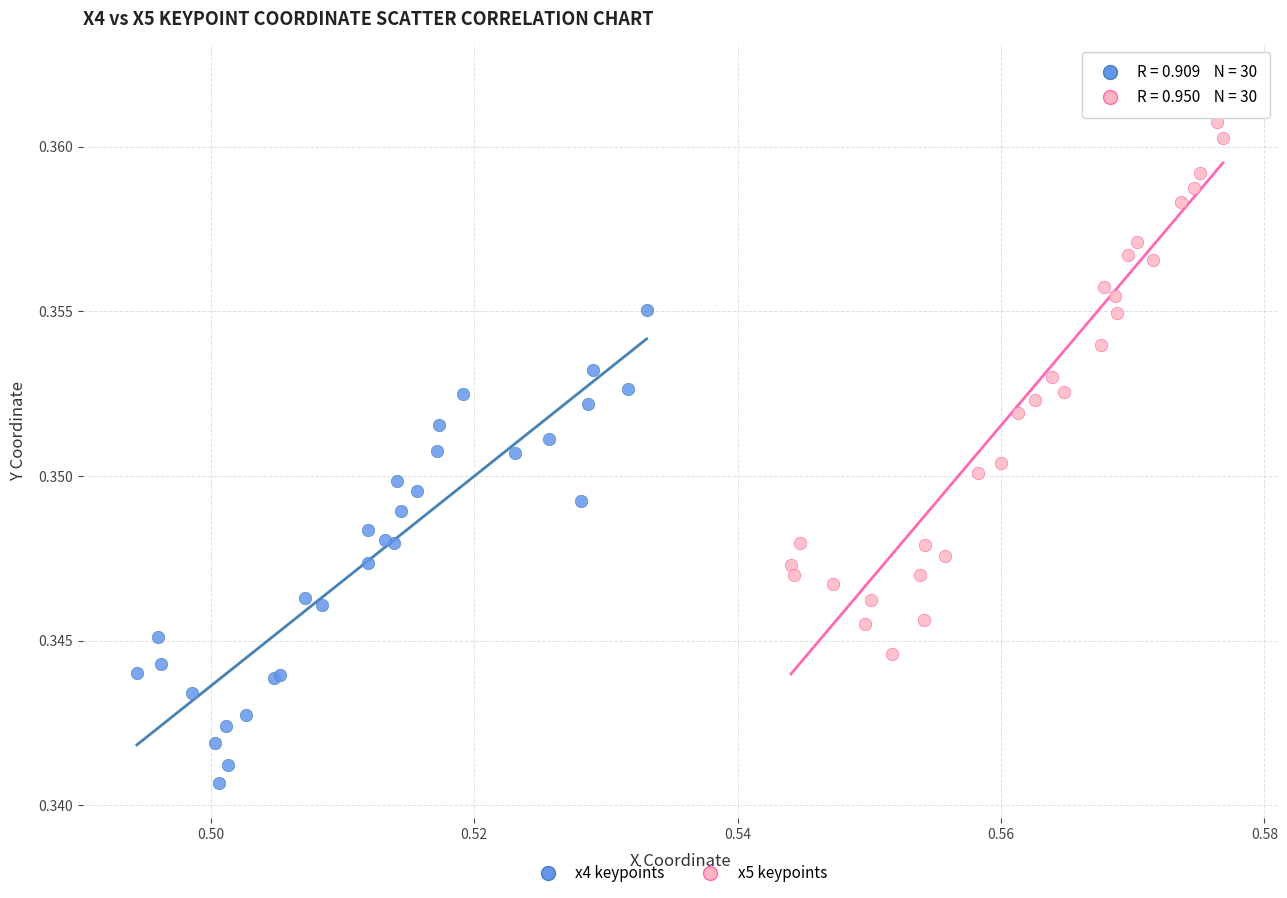

Which series contains the highest Y value?

x5 keypoints